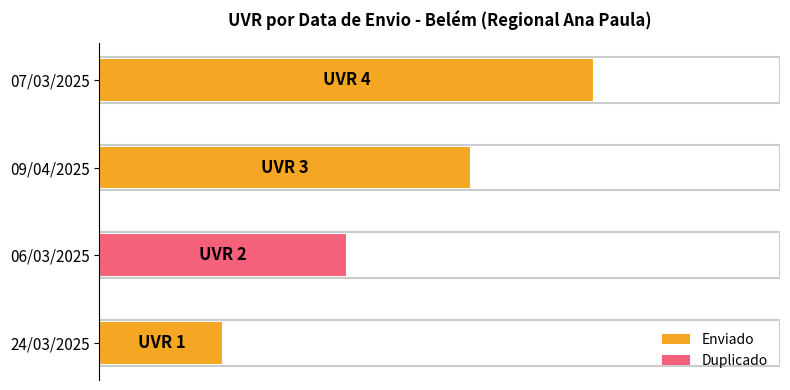

Are the bars horizontal?

Yes